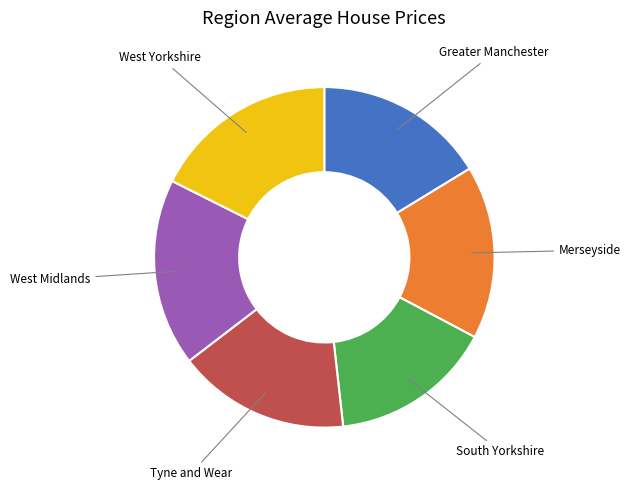

Which slice is the smallest?

South Yorkshire